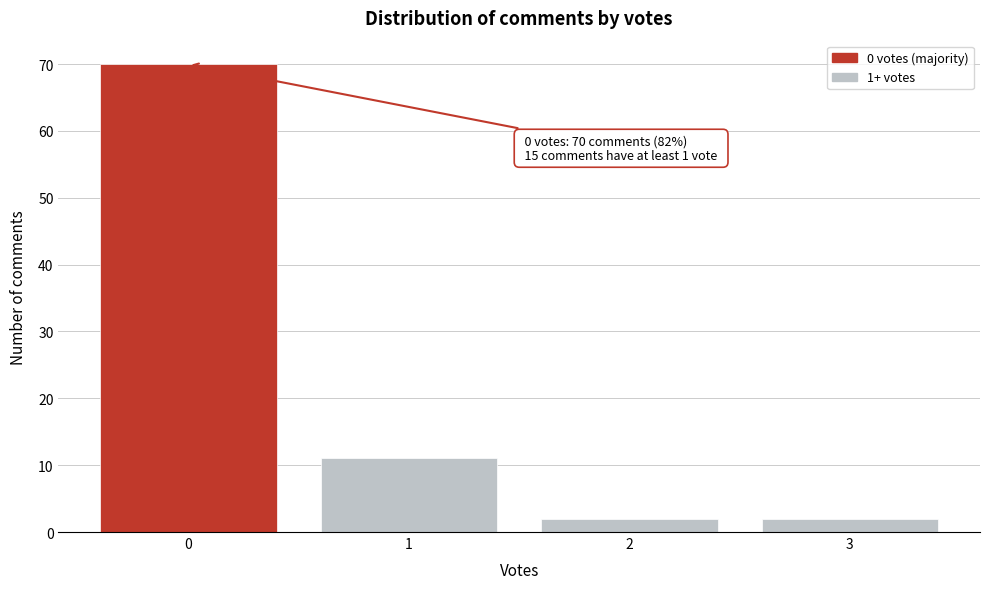

Over which range of the x-axis is the bar tallest?

-0.5 to 0.5